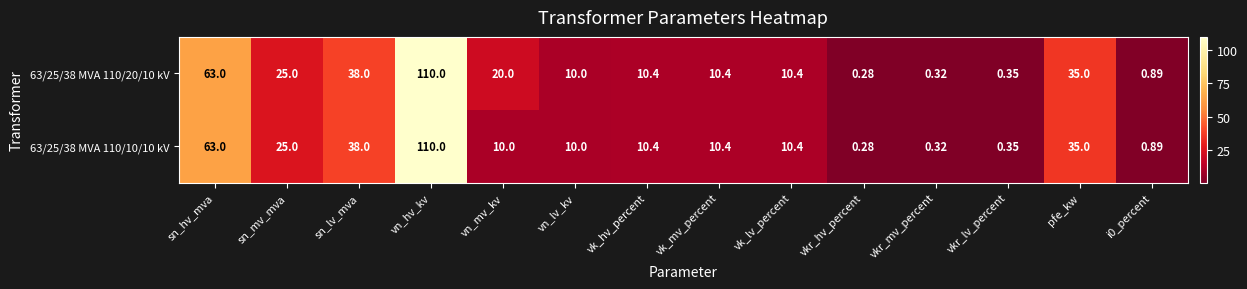

Rank the series by their average value, from lowest to highest.

63/25/38 MVA 110/10/10 kV, 63/25/38 MVA 110/20/10 kV